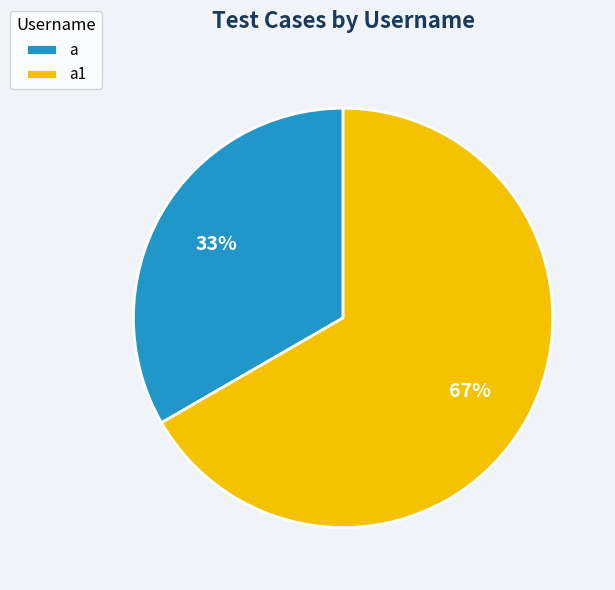

What percentage is the a slice, to the nearest percent?

33%